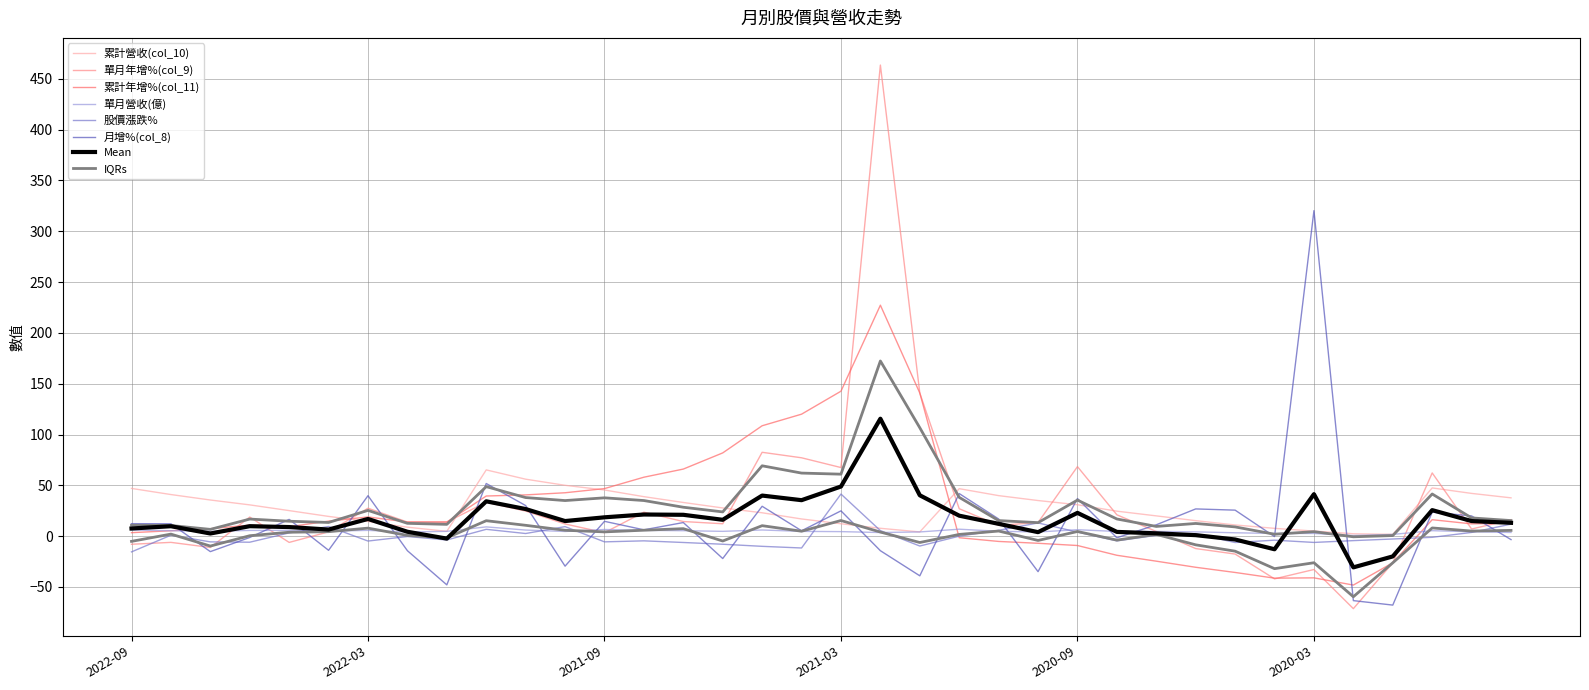

True or false: 股價漲跌% has a value of -6.9 at 2020-02.

False